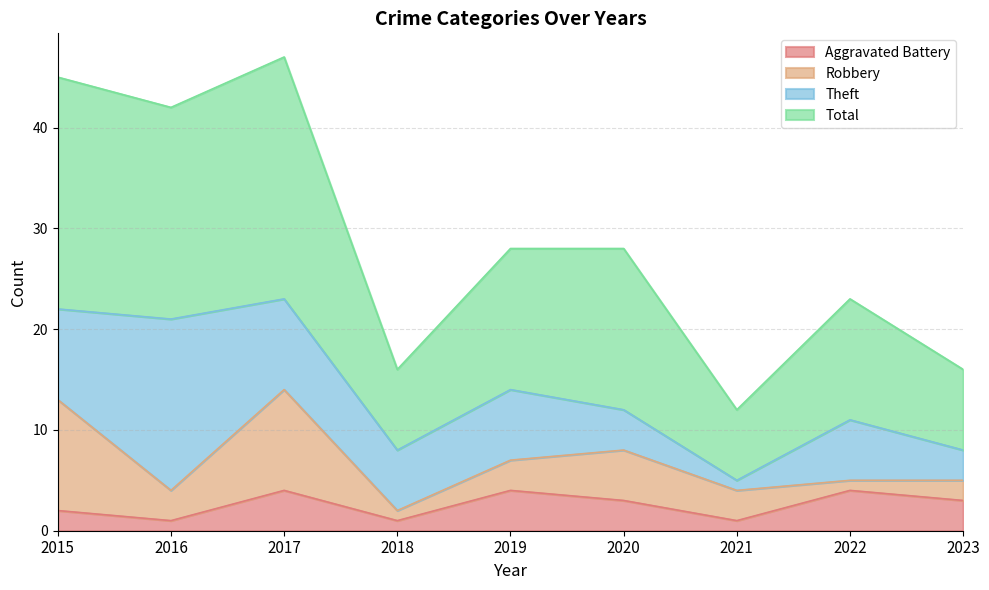

At which category does the chart reach its peak across all series?

2017